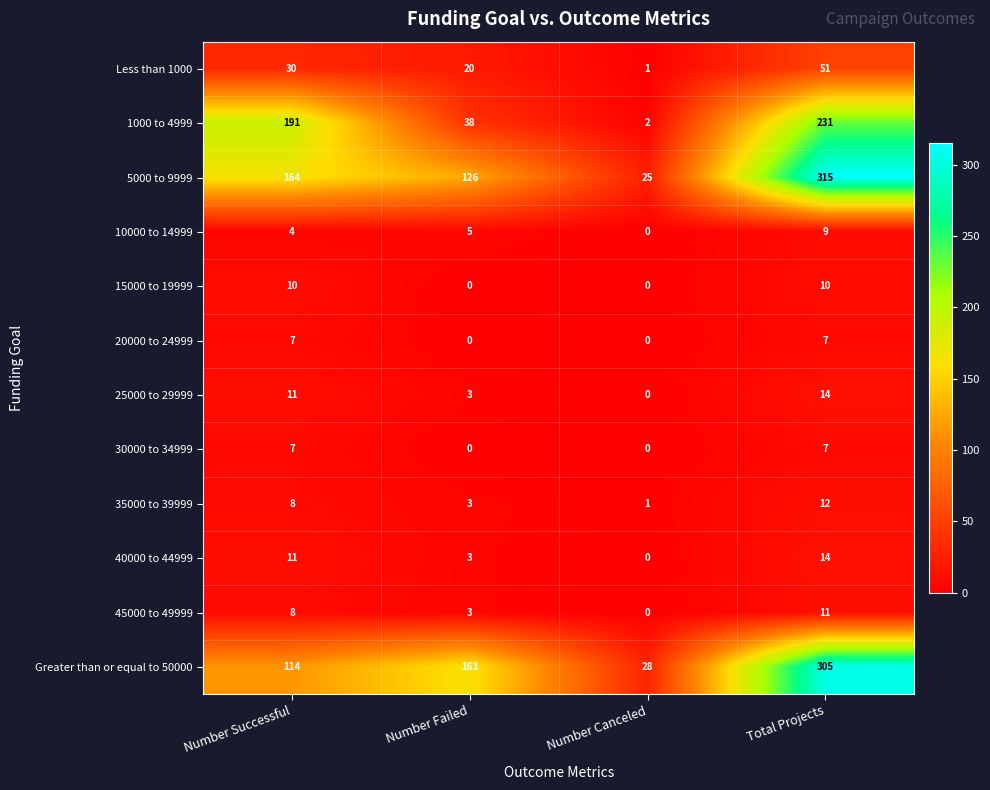

Which label corresponds to the largest value in the chart?

Total Projects